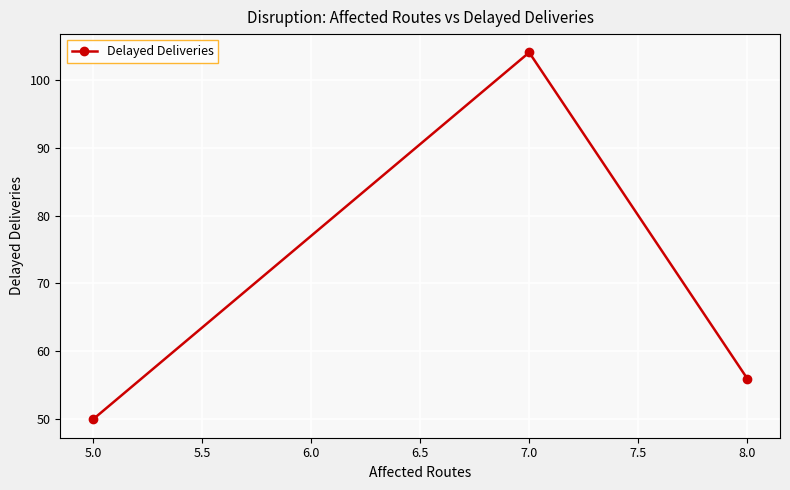

List the labels in order of value, smallest first.

5.0, 8.0, 7.0